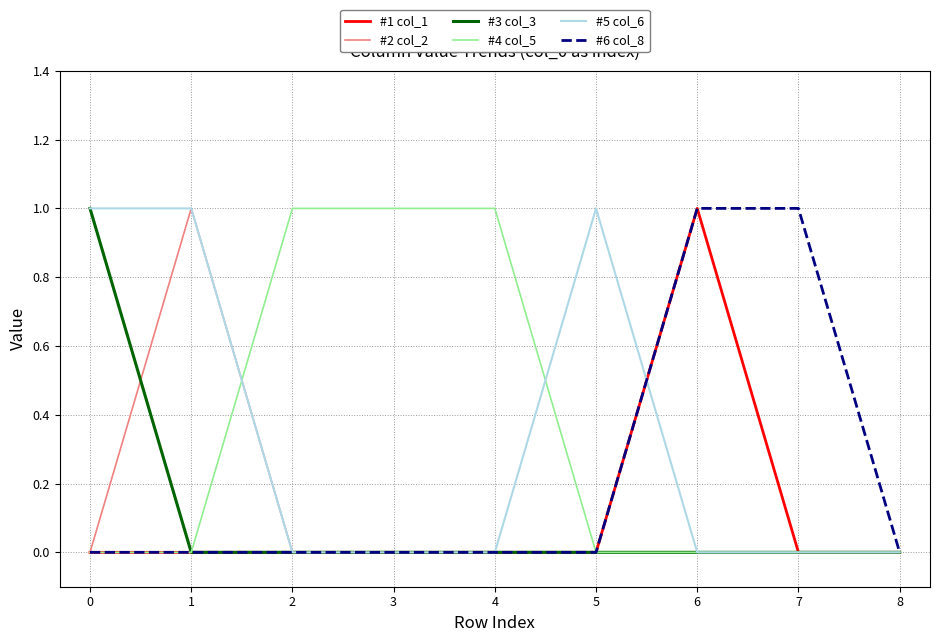

Is it true that #3 col_3 equals 1 at 5?

False